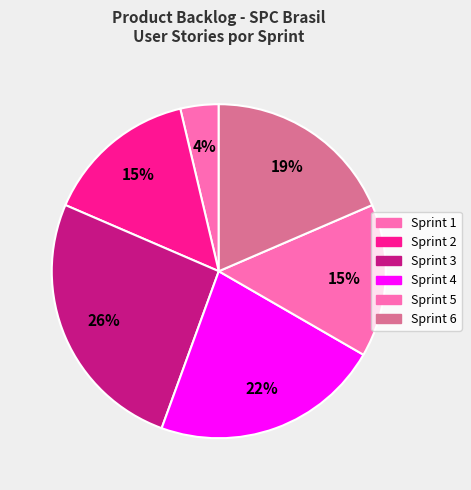

Which has a higher value, Sprint 2 or Sprint 4?

Sprint 4